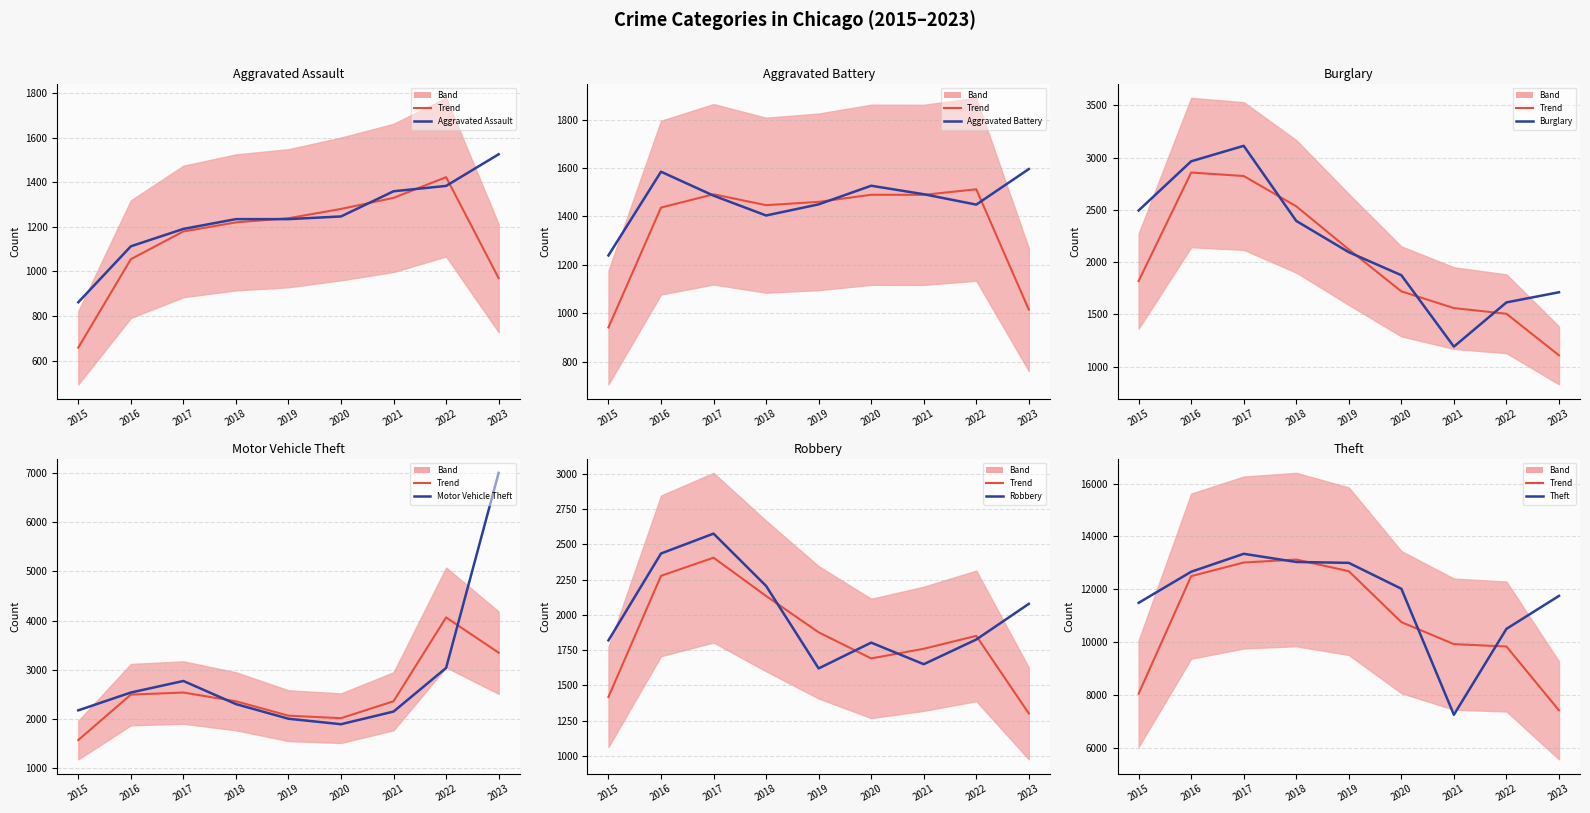

Which series changed the most between 2022 and 2023?

Motor Vehicle Theft